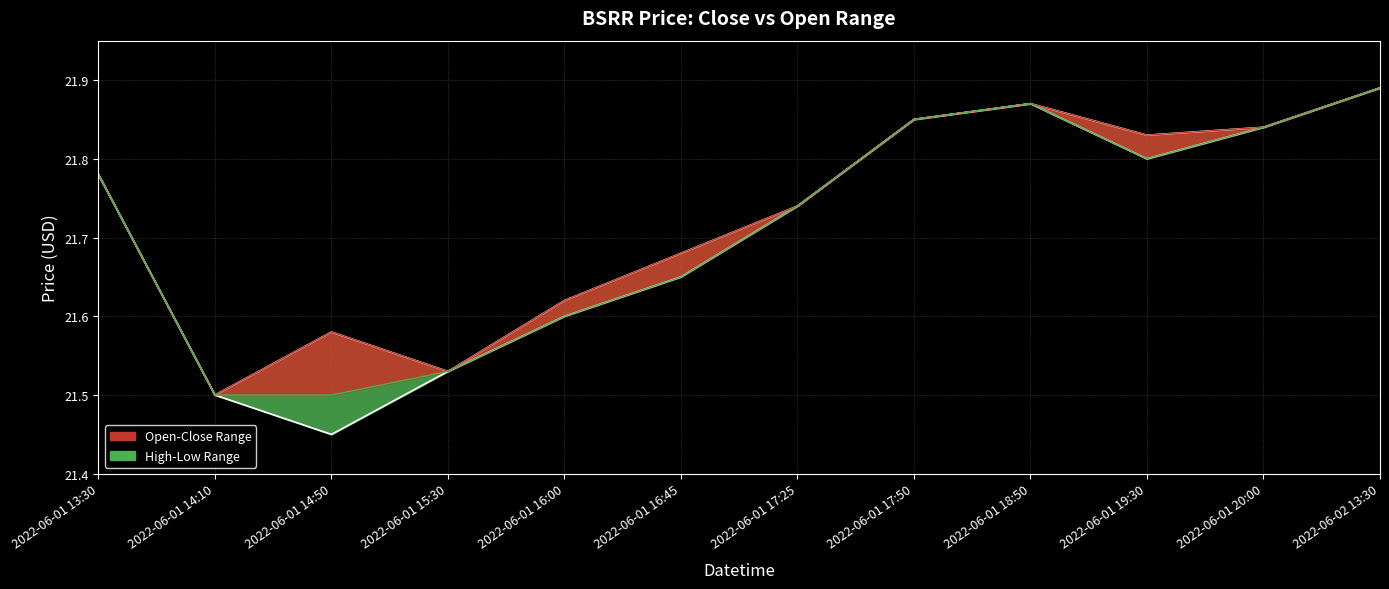

What is the label of the 1st point from the left?

2022-06-01 13:30